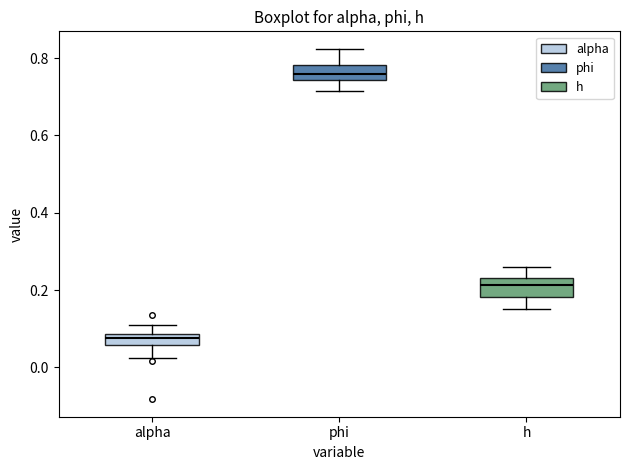

Which box has the highest median line?

phi